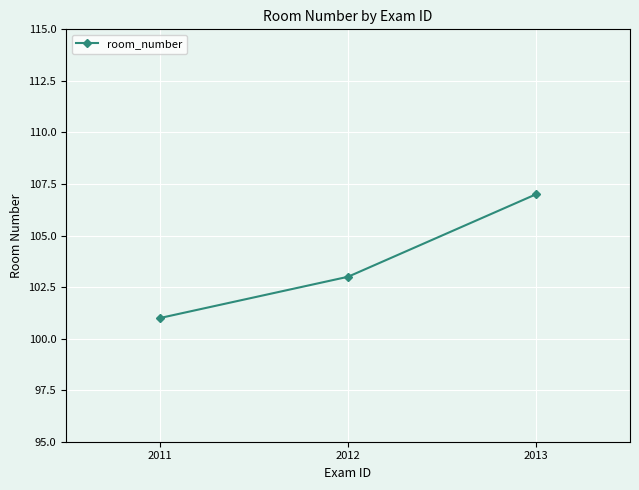

What is the change in value from 2011 to 2013?

+6